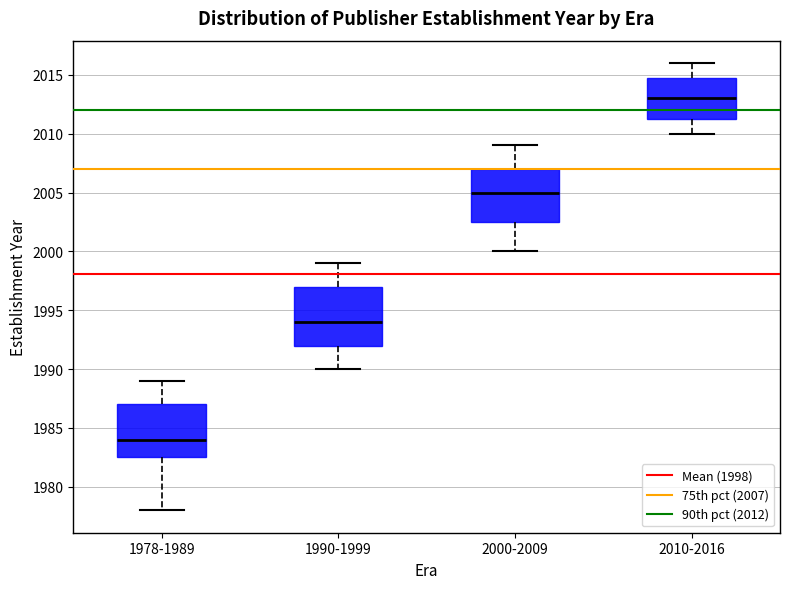

Which box has the lowest median line?

1978-1989